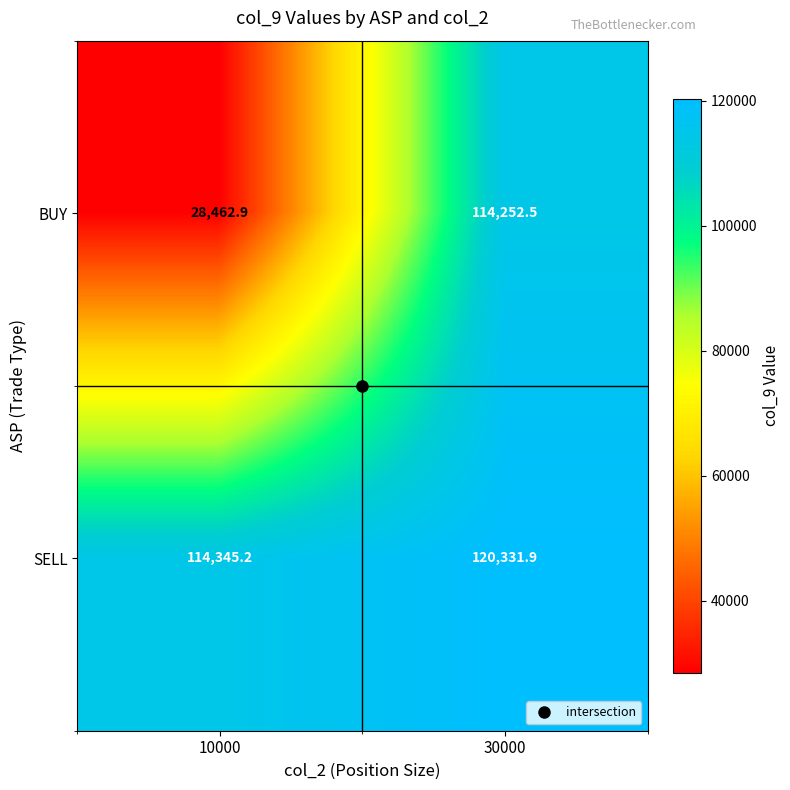

List the series in order of their peak value, highest first.

SELL, BUY